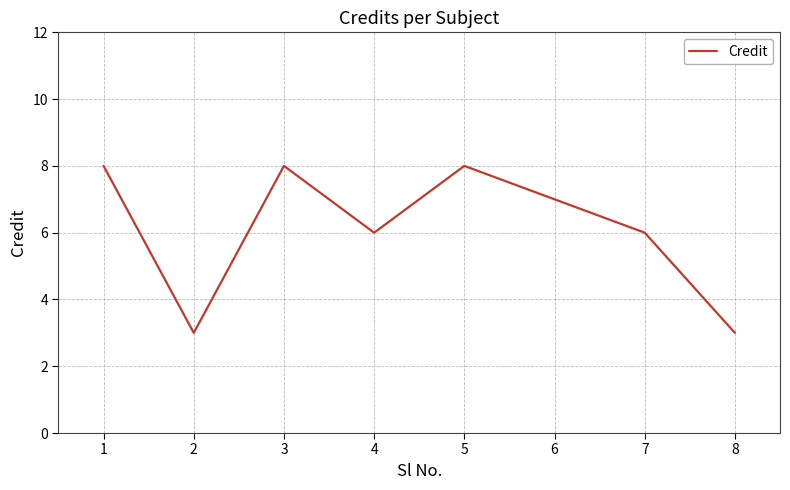

True or false: the data shows 2 at 7.

False